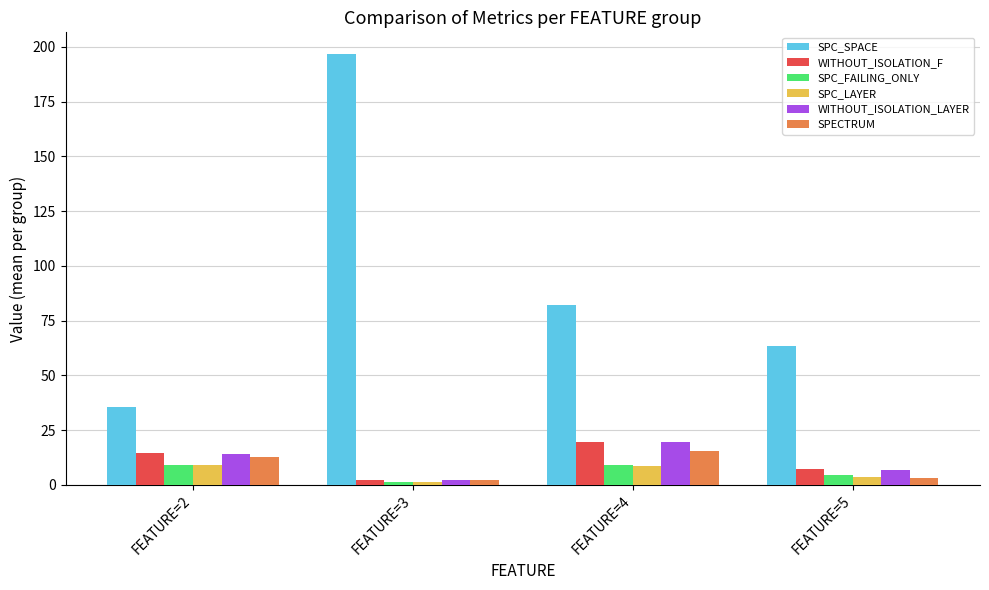

Which series changed the most between FEATURE=2 and FEATURE=5?

SPC_SPACE